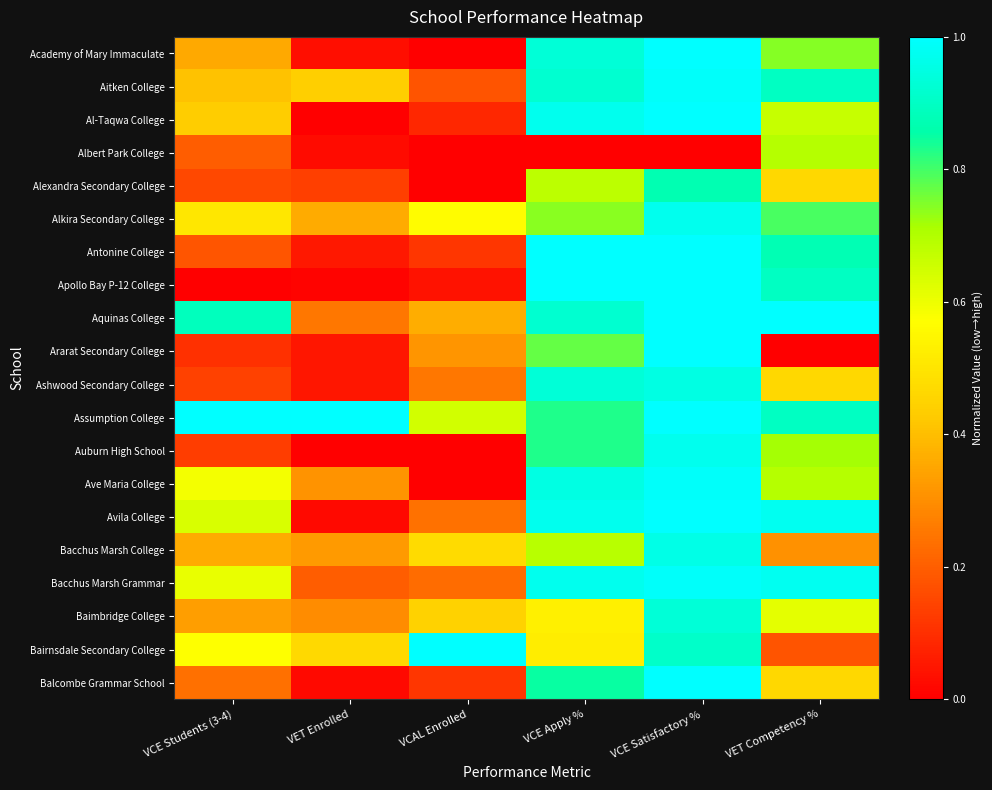

What is the total value across all series at VCE Apply %?

16.0